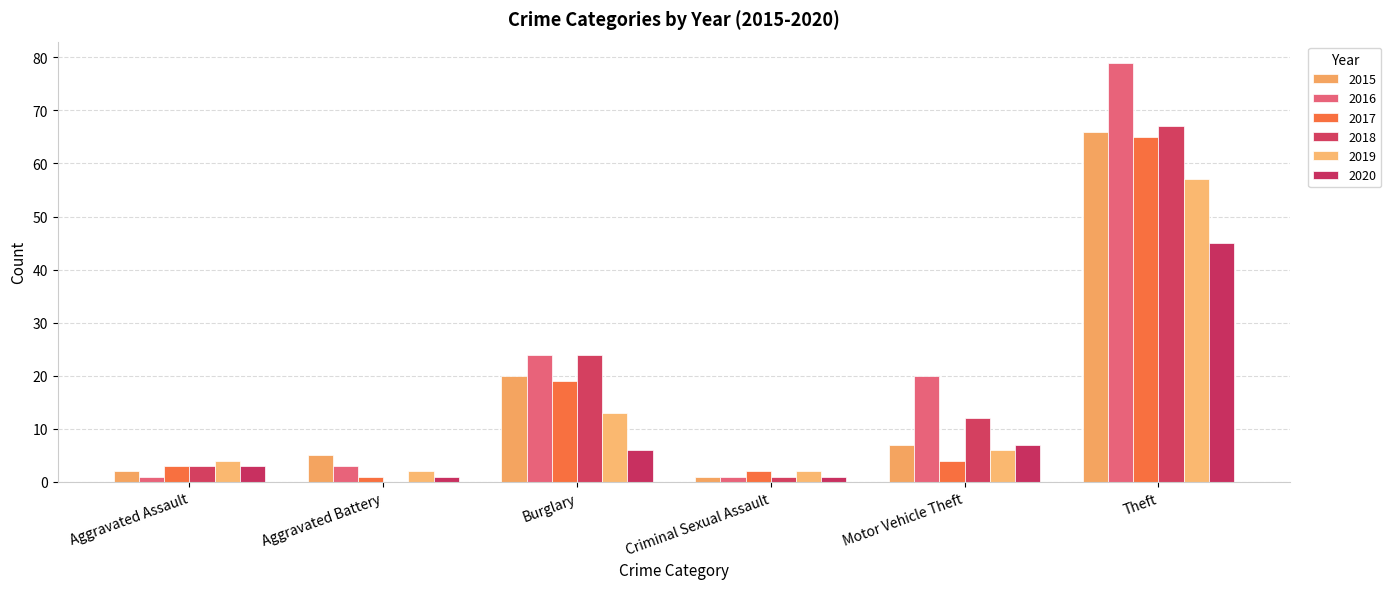

What is the minimum value for 2016?

1